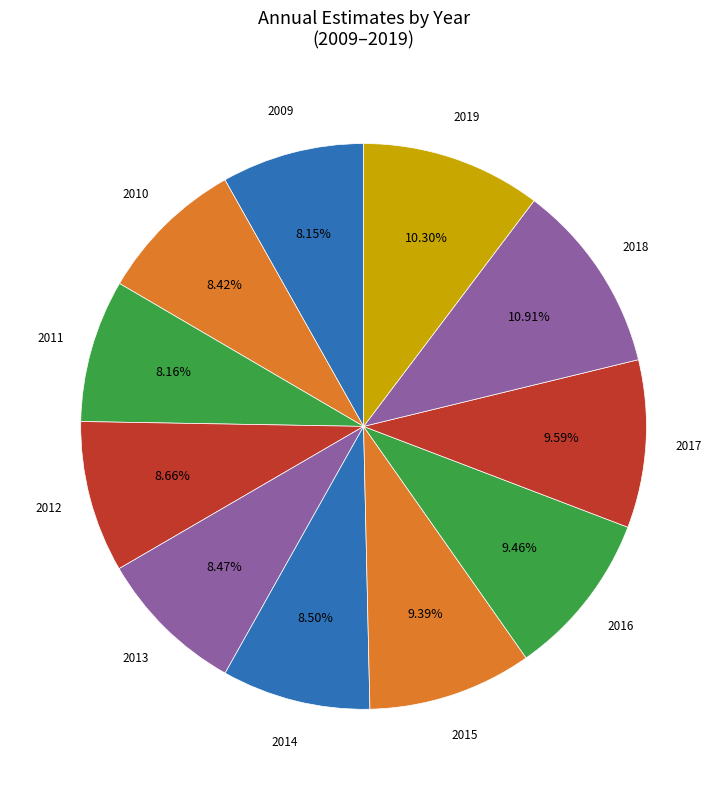

How many slices are in this pie chart?

11